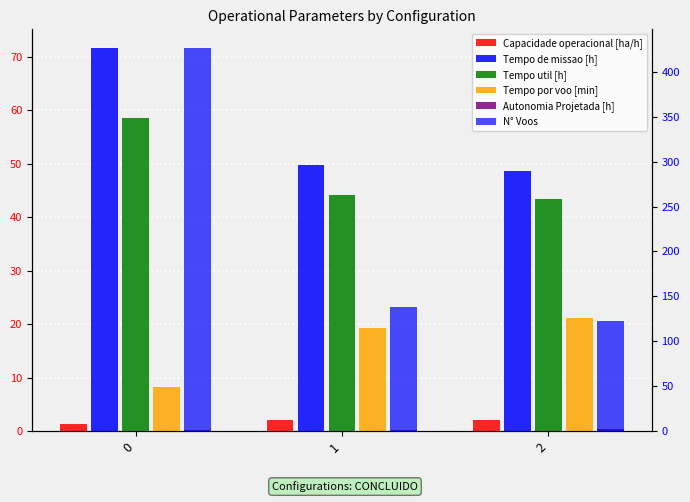

How many groups of bars are there?

3